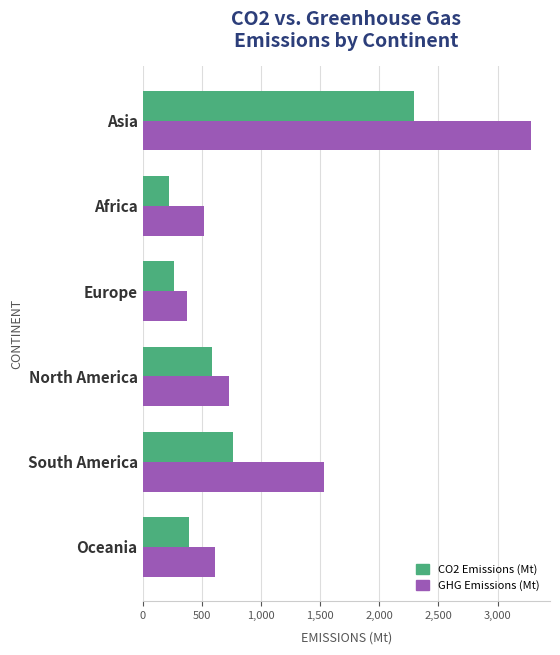

What is the total value across all series at Asia?

5568.6